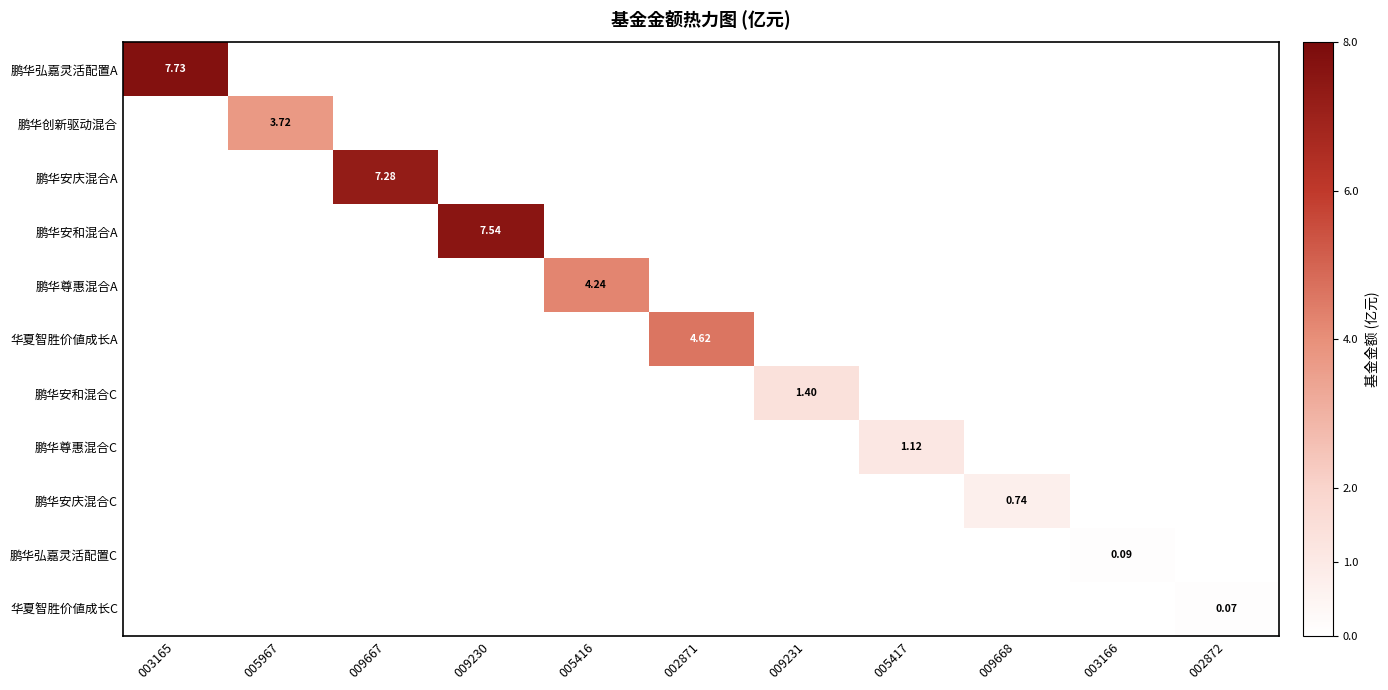

Is the value of 鹏华尊惠混合A at 003165 greater than the value of 鹏华弘嘉灵活配置C at 002871?

No